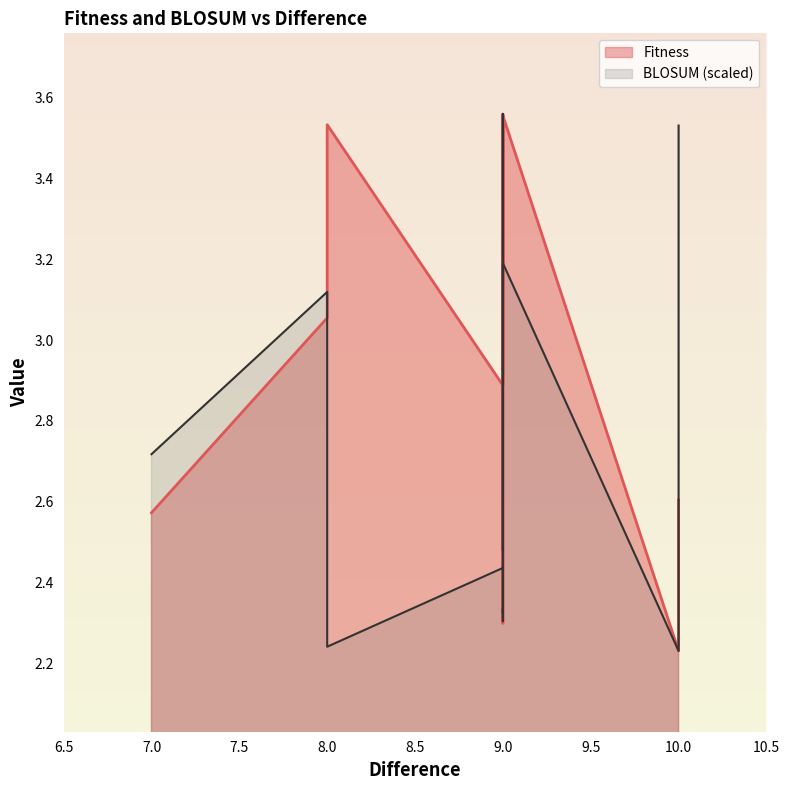

Is it true that BLOSUM equals 2.3 at 9?

True